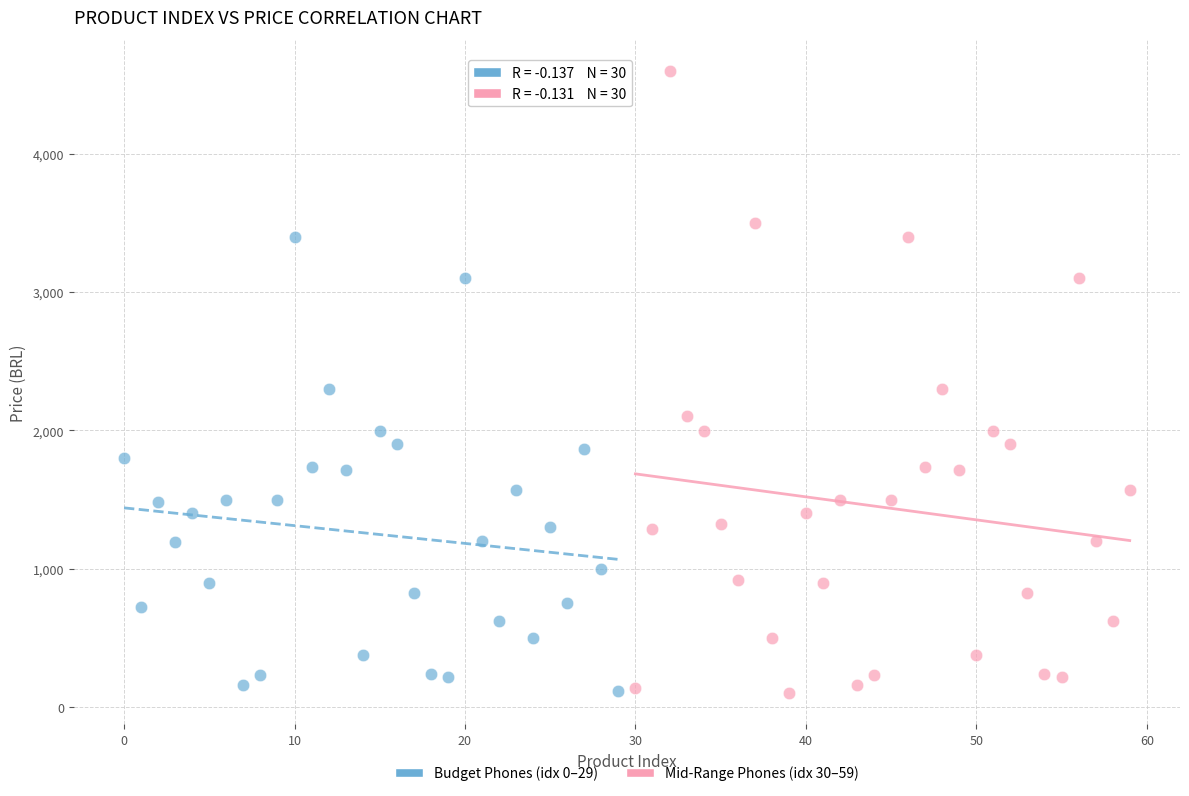

Which series reaches the maximum Y coordinate?

Mid-Range Phones (idx 30–59)